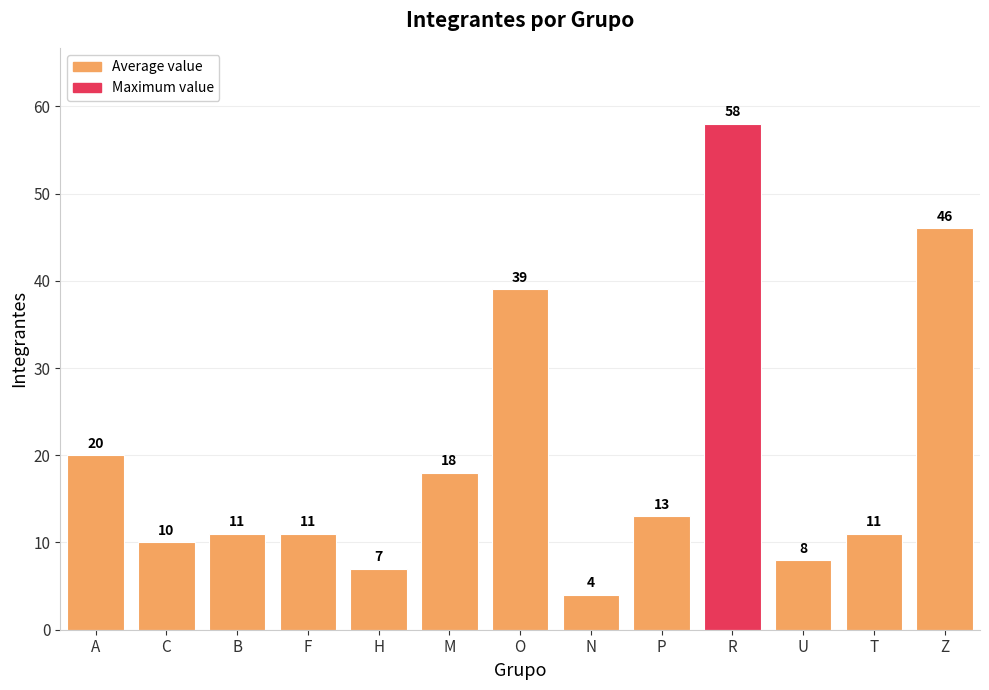

True or false: the data shows 46 at Z.

True